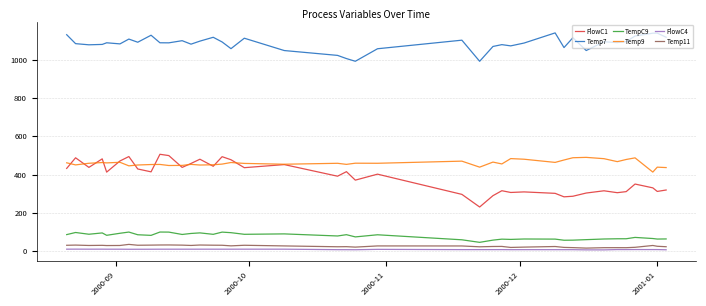

What is the average value of the Temp11 series?

26.5